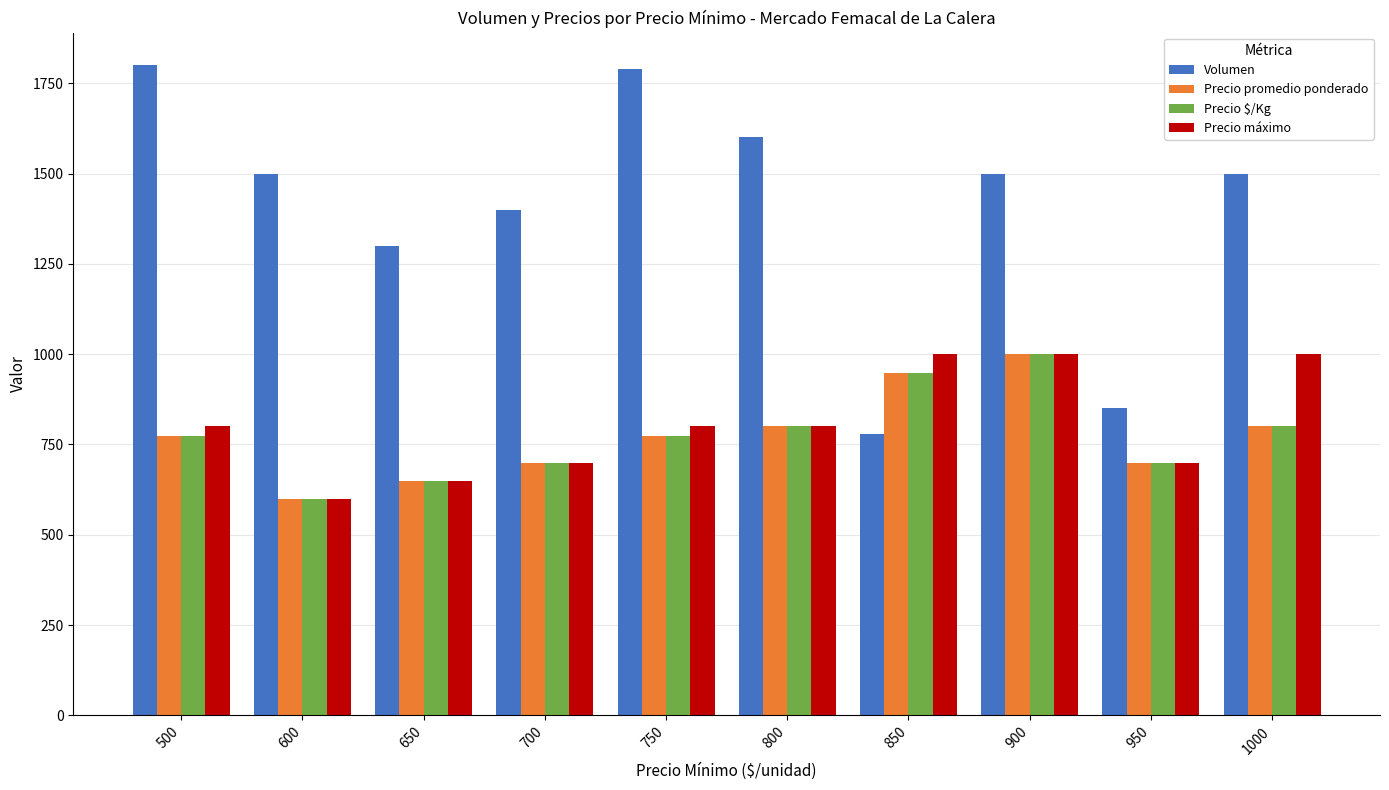

What is the difference between the highest and lowest values at 750?

1016